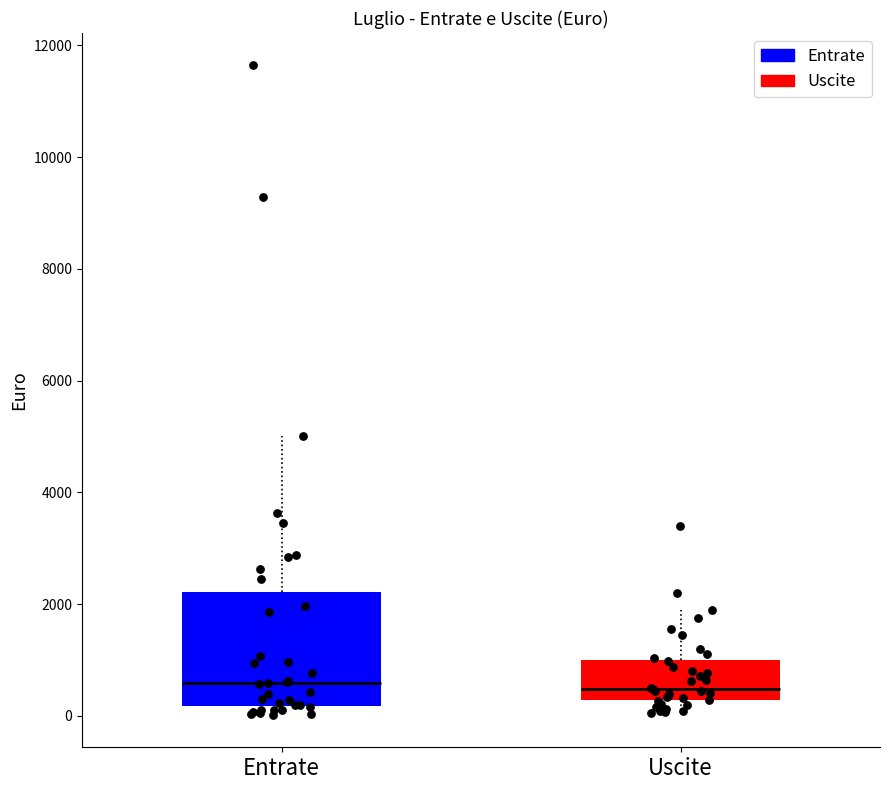

Where is the upper edge of the box for Entrate on the y-axis? The values are not printed on the chart, so give them approximately, as read against the axis.

2200